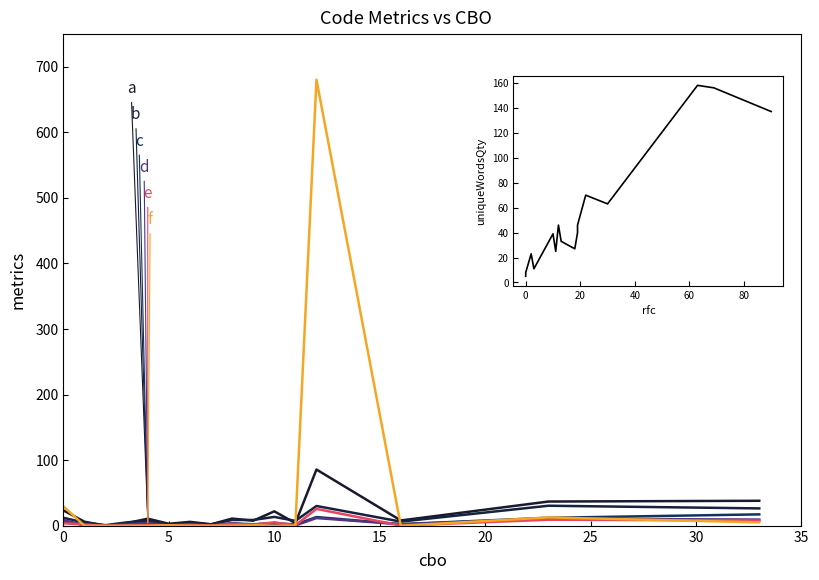

Which has a higher value, 5 or 11?

11